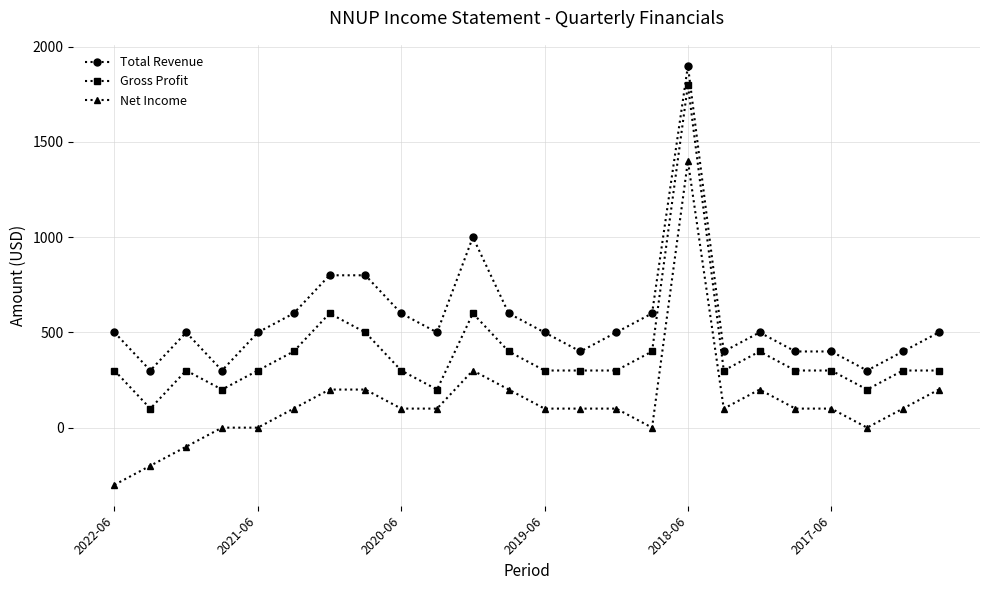

Reading right to left, extract all data points from this chart.

Total Revenue: 500	400	300	400	400	500	400	1900	600	500	400	500	600	1000	500	600	800	800	600	500	300	500	300	500
Gross Profit: 300	300	200	300	300	400	300	1800	400	300	300	300	400	600	200	300	500	600	400	300	200	300	100	300
Net Income: 200	100	0	100	100	200	100	1400	0	100	100	100	200	300	100	100	200	200	100	0	0	-100	-200	-300